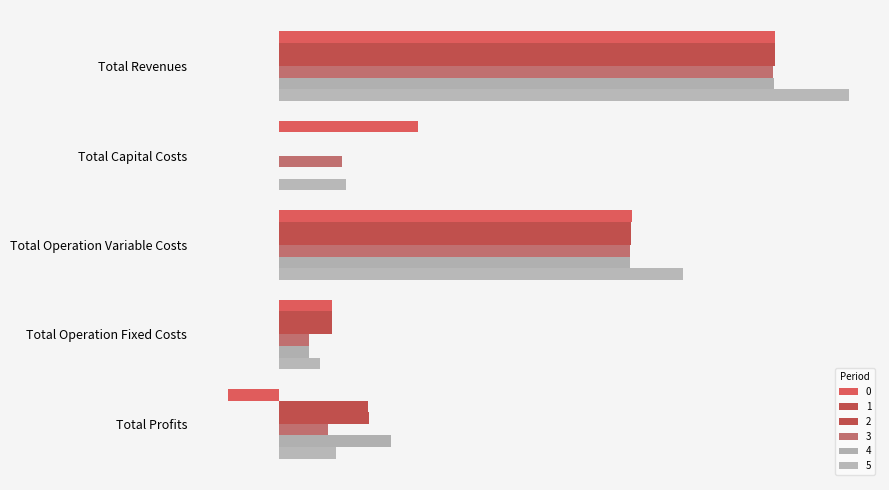

What is the sum of the 5 values at Total Operation Variable Costs and Total Revenues?

1105918.7